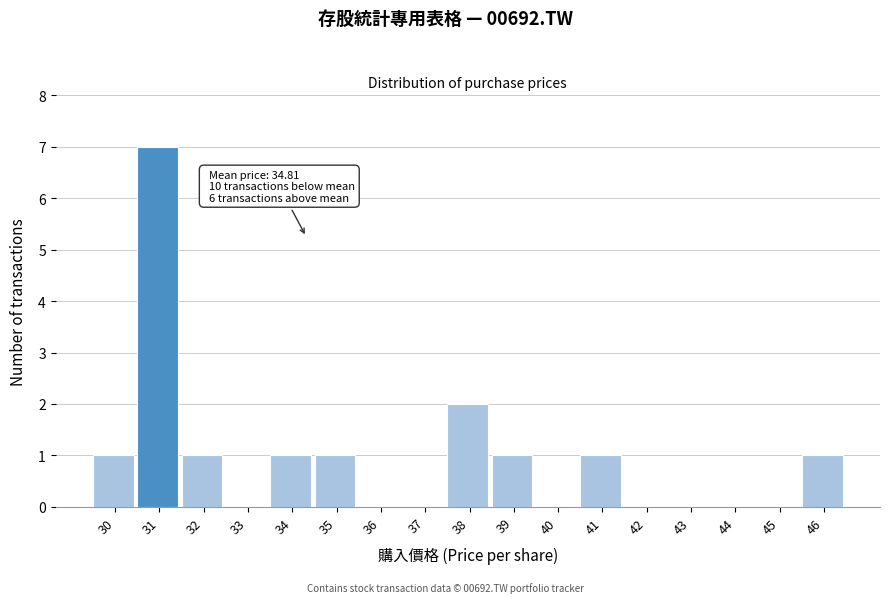

Reading right to left, list all the values displayed in this chart.

46=1	45=0	44=0	43=0	42=0	41=1	40=0	39=1	38=2	37=0	36=0	35=1	34=1	33=0	32=1	31=7	30=1